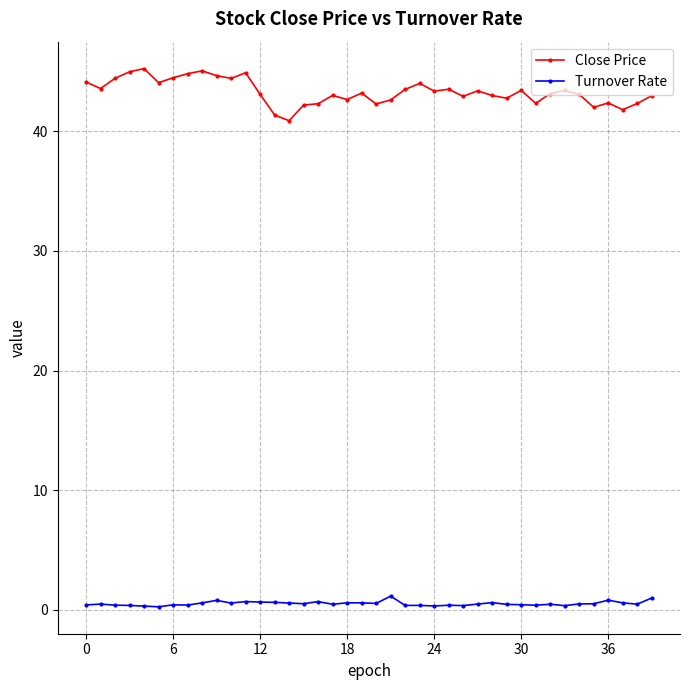

What is the minimum value for Close Price?

40.9